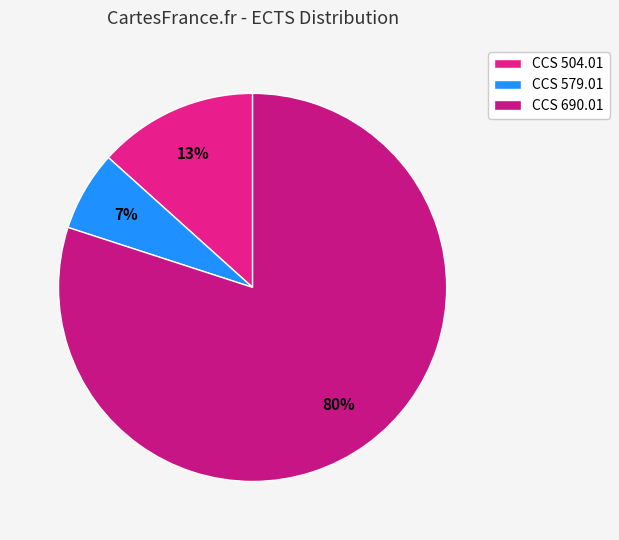

Which has a higher value, CCS 579.01 or CCS 690.01?

CCS 690.01